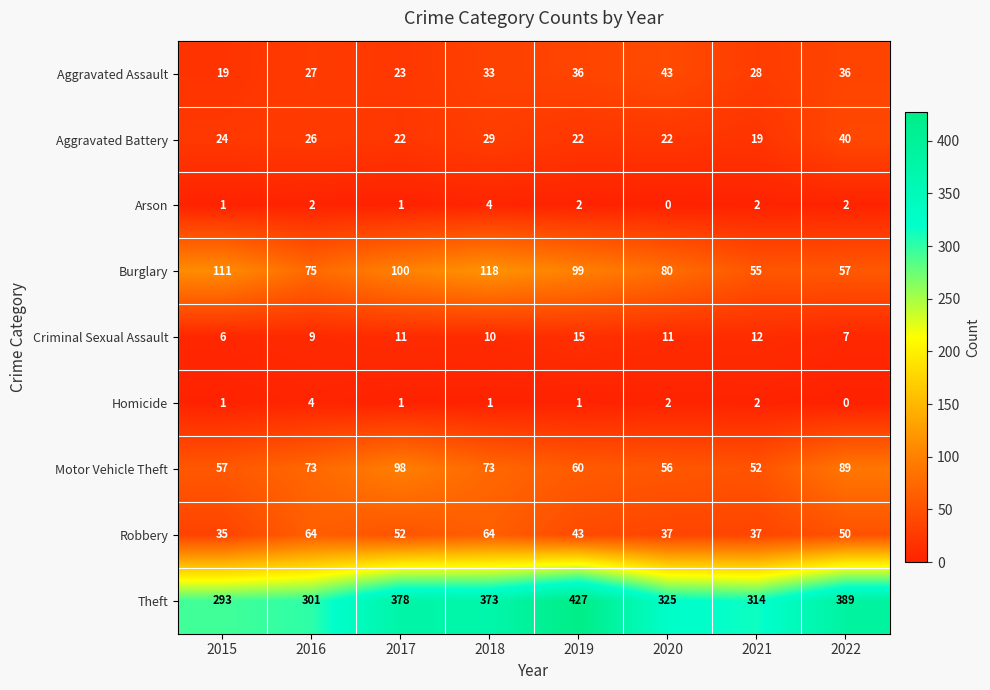

What is the difference between the maximum and minimum values in the Criminal Sexual Assault series?

9